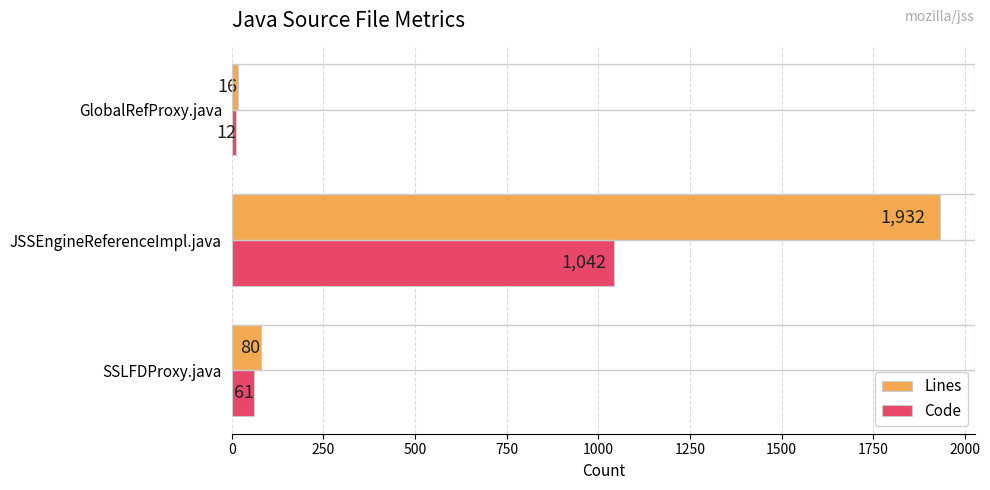

What is the sum of all Lines values?

2028